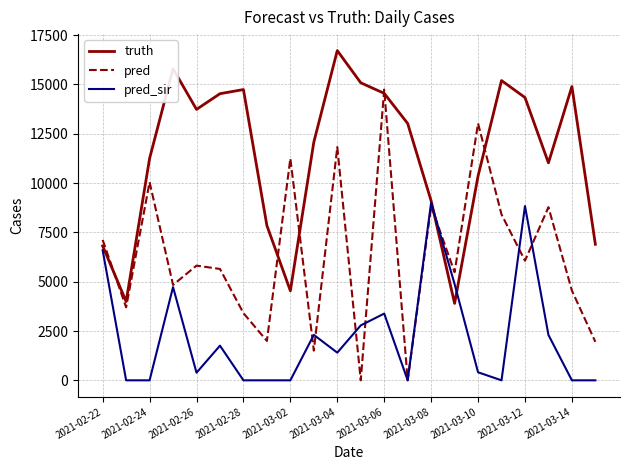

True or false: truth and pred_sir intersect in this chart.

True